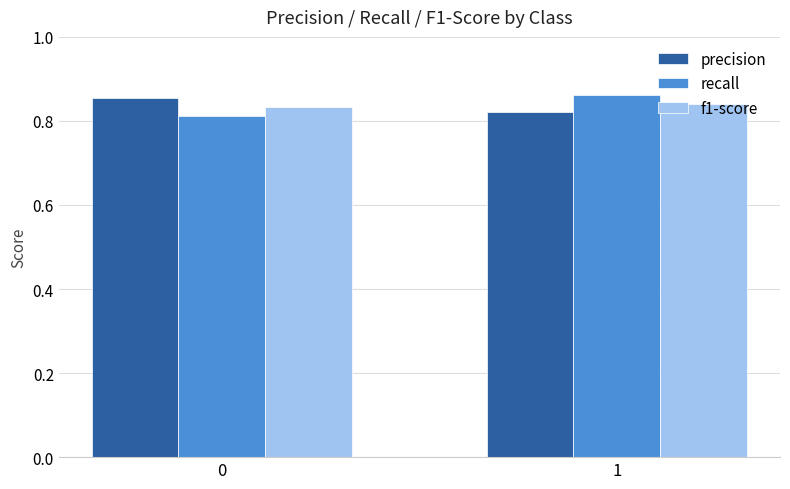

Is the value of f1-score at 0 greater than the value of precision at 0?

No